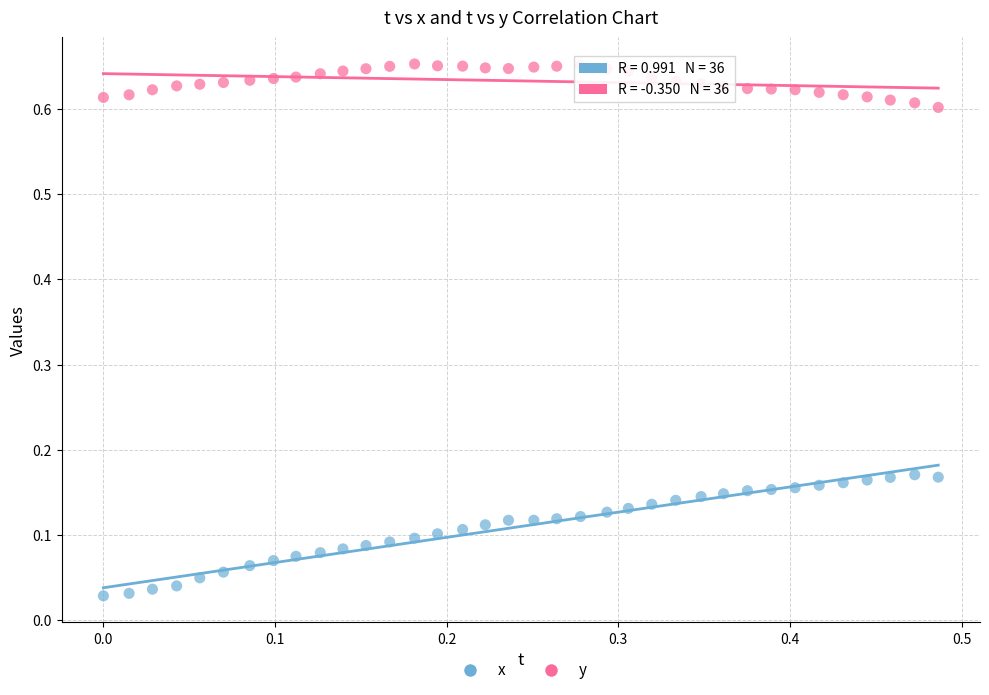

Which series reaches the maximum Y coordinate?

y